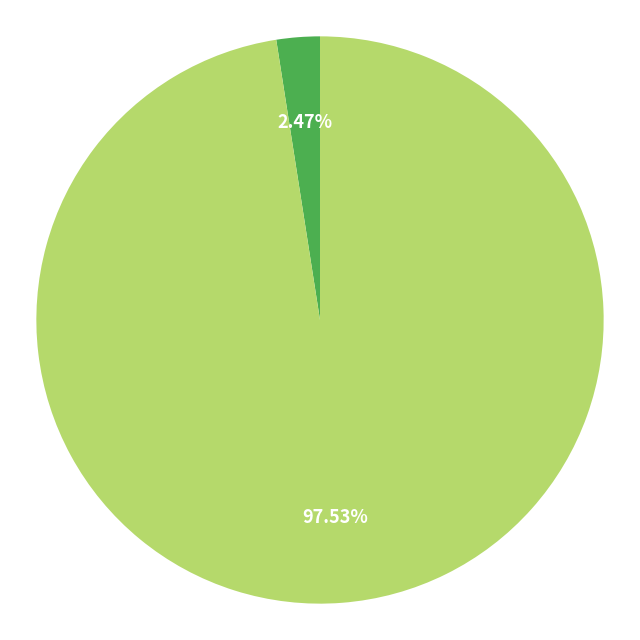

Does any single category account for the majority?

Yes